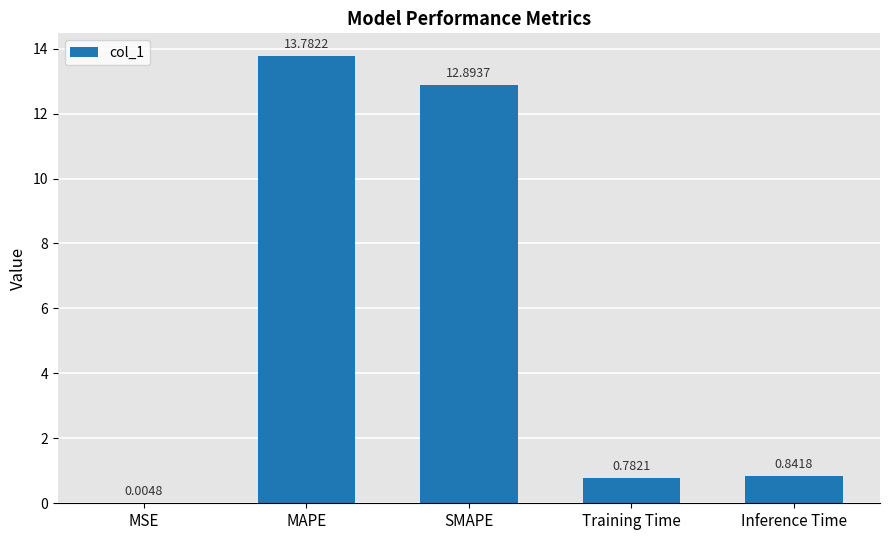

At which label is the value closest to 6?

Inference Time